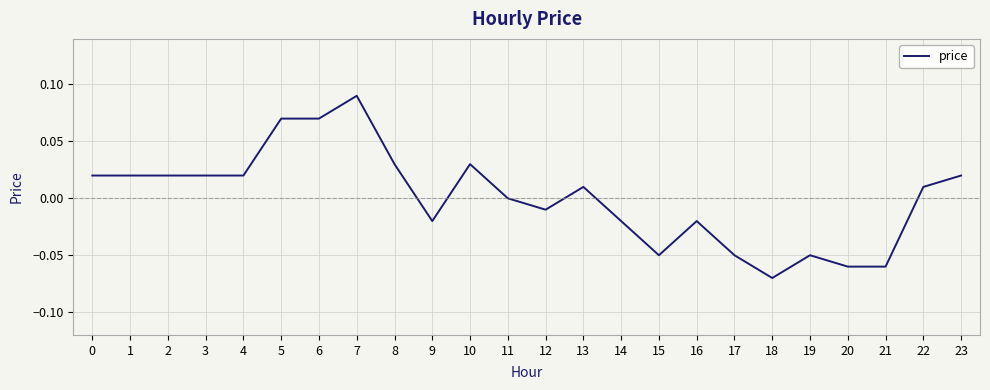

Which label corresponds to the smallest value in the chart?

18